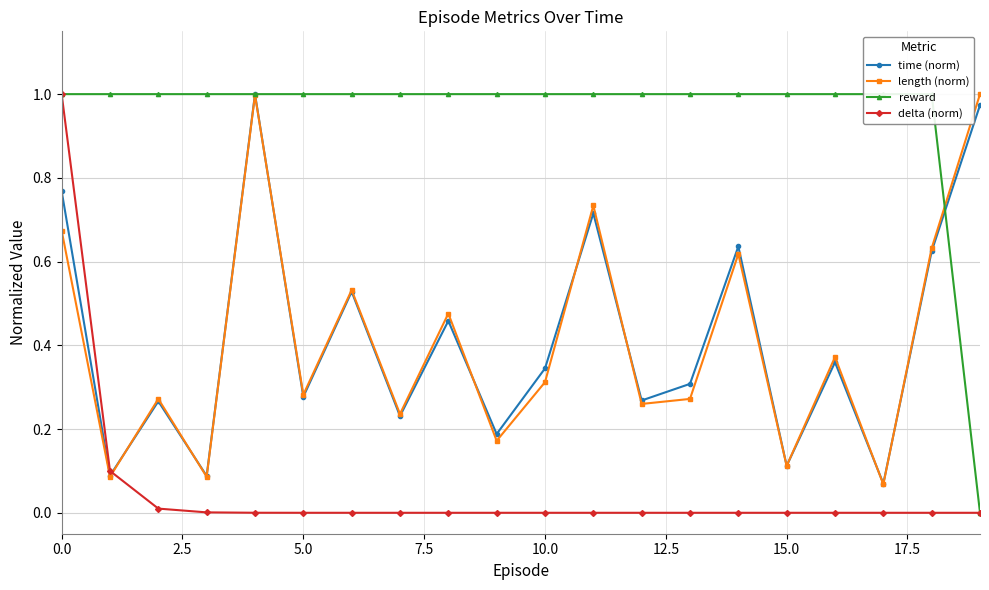

What is the highest value of the time (norm) series?

1.0